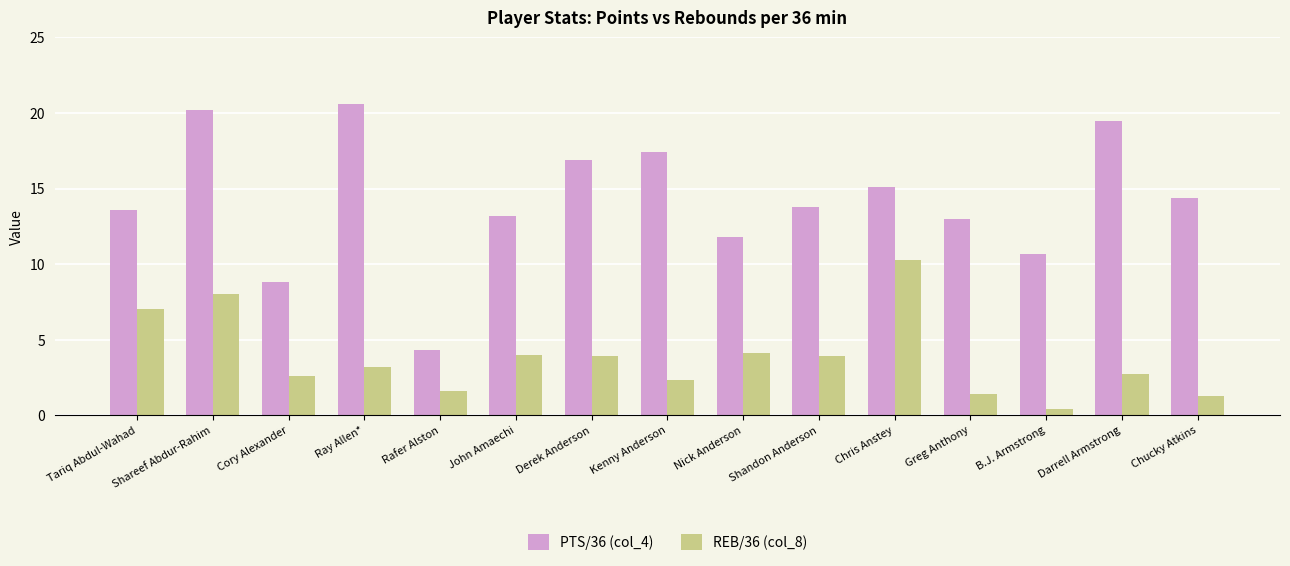

What is the label of the 1st bar from the right?

Chucky Atkins